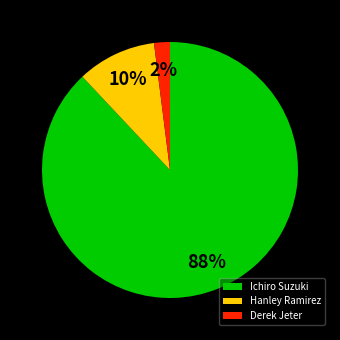

Does Ichiro Suzuki represent more than half of the total?

Yes